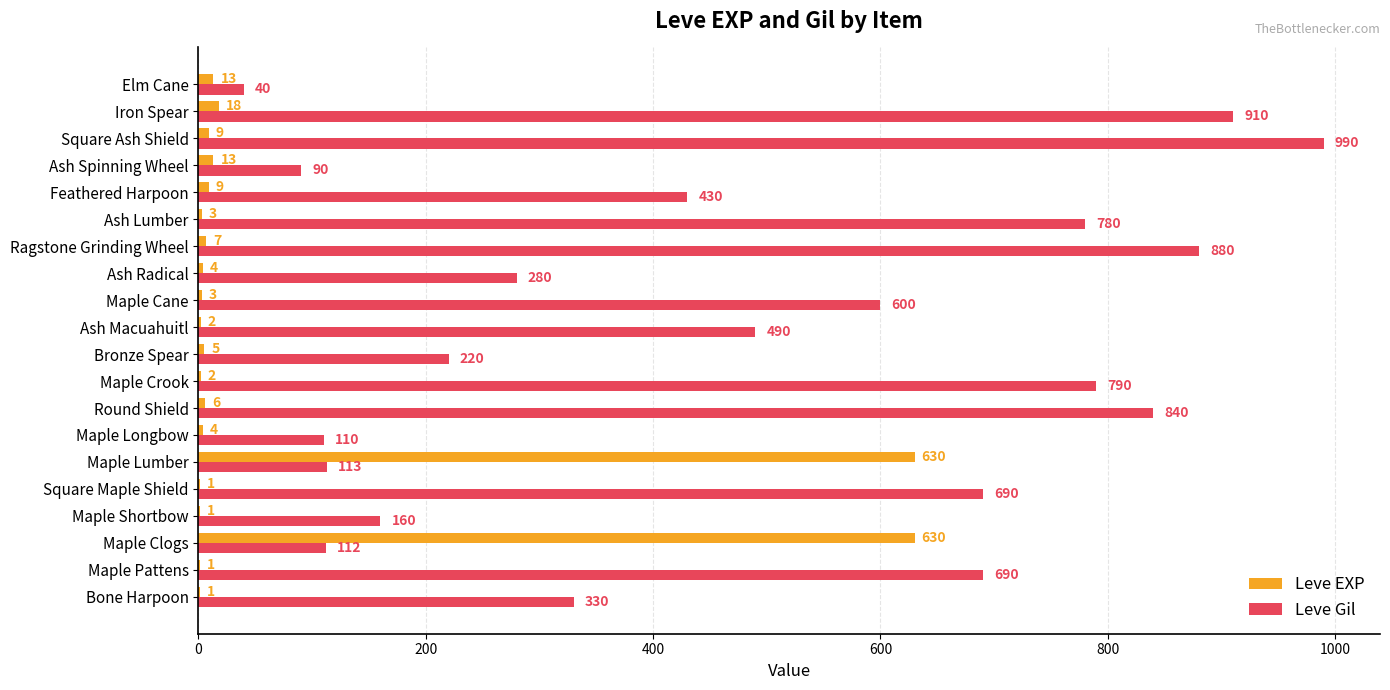

What is the average value of the Leve Gil series?

477